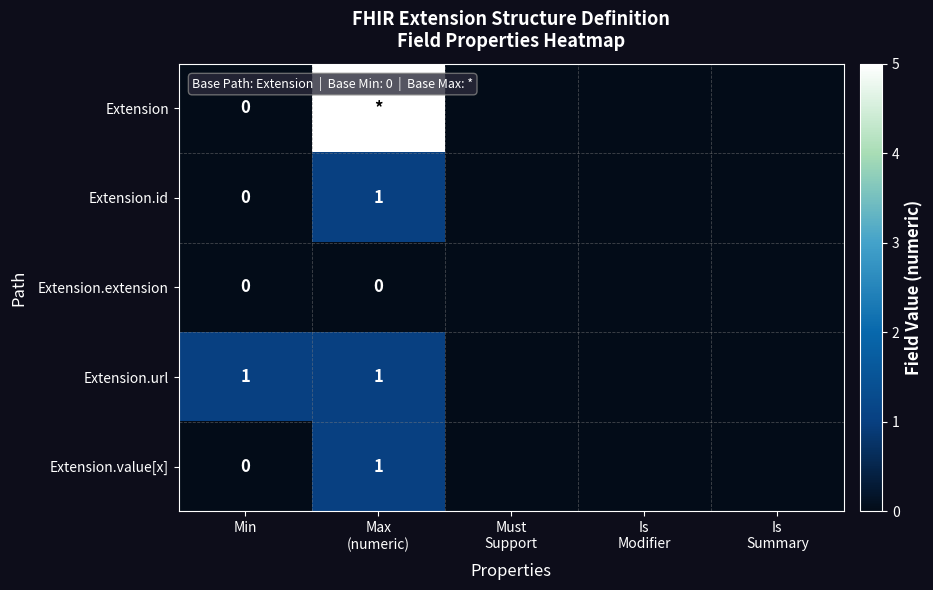

Count the number of categories in the chart.

5